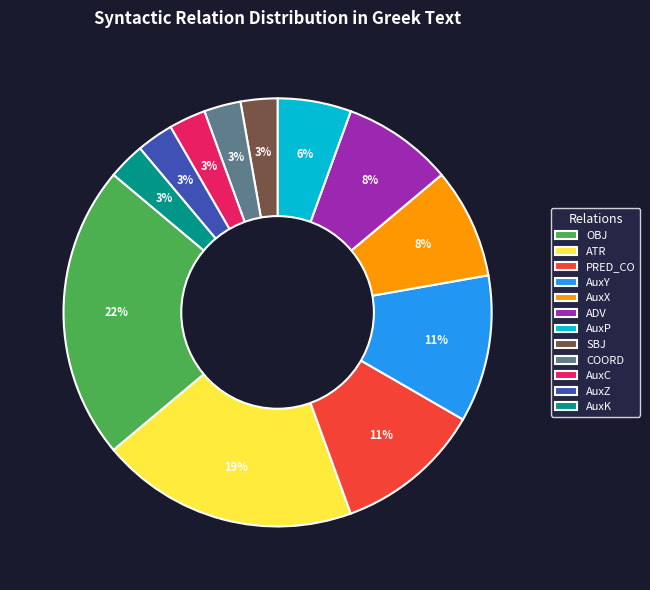

To the nearest percent, what percentage of the pie is ATR?

19%